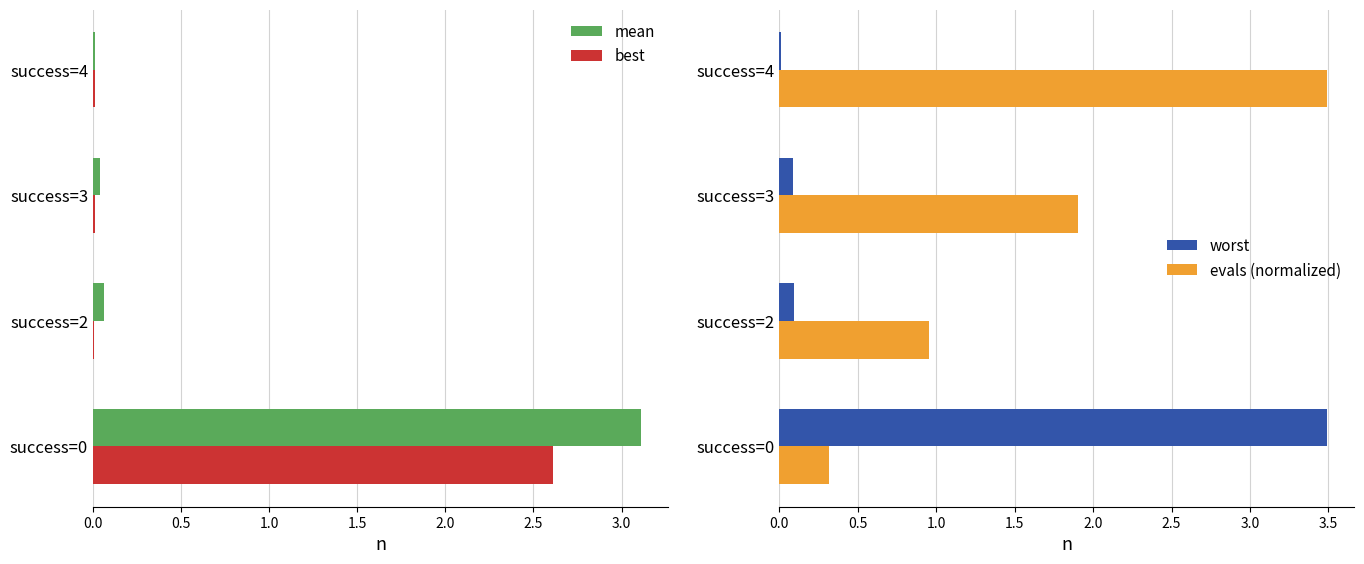

What is the difference between the evals (normalized) values at success=0 and success=4?

3.2